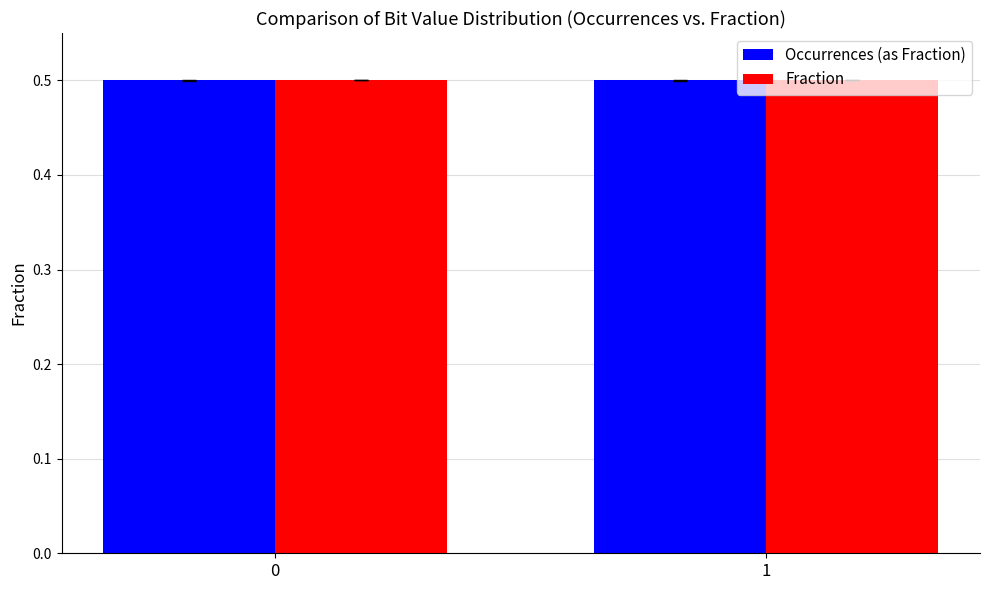

What is the average value of the Fraction series?

0.5